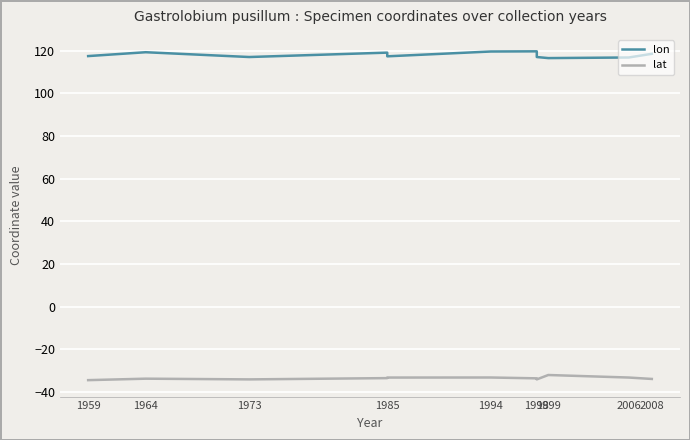

List the series in order of their peak value, highest first.

lon, lat